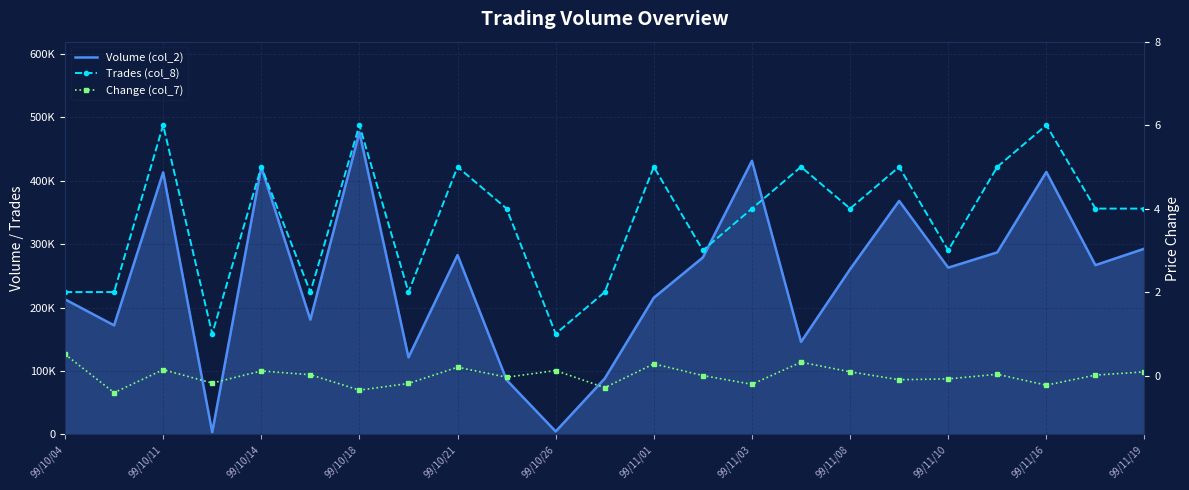

What is the minimum value for Trades (col_8)?

1.0